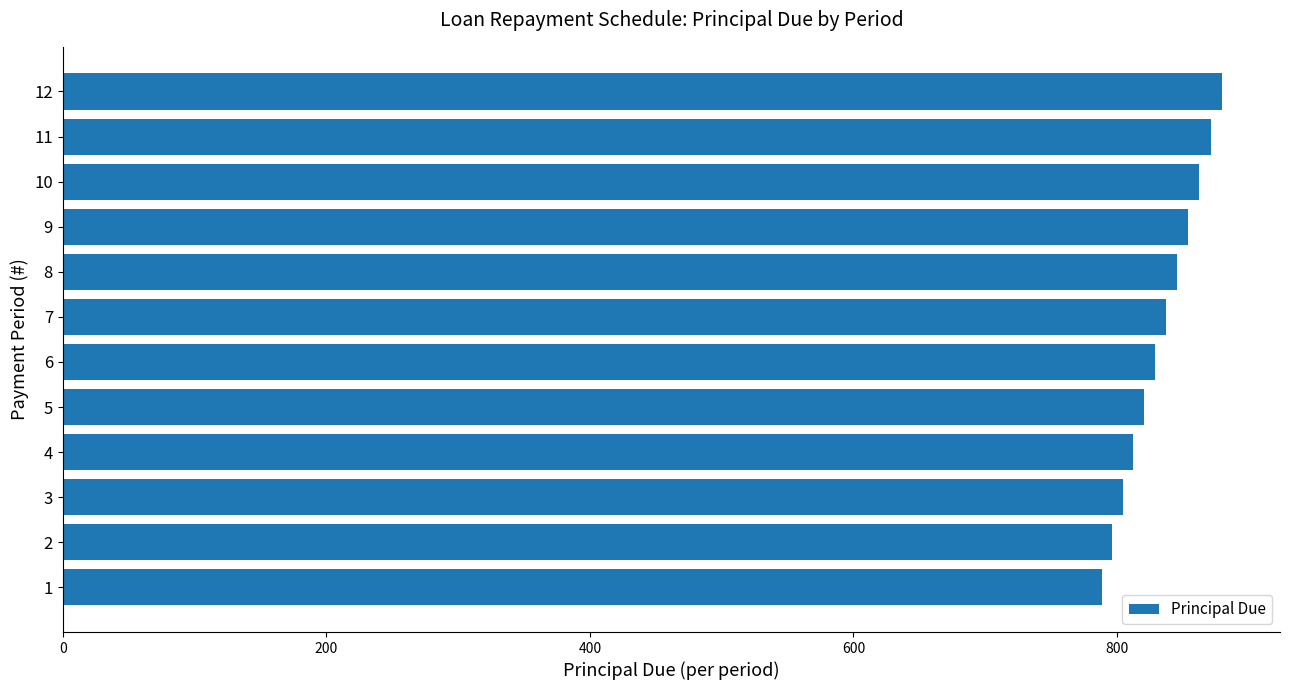

Reading bottom to top, extract all data points from this chart.

788.5	796.4	804.3	812.4	820.5	828.7	837.0	845.4	853.8	862.4	871.0	879.7